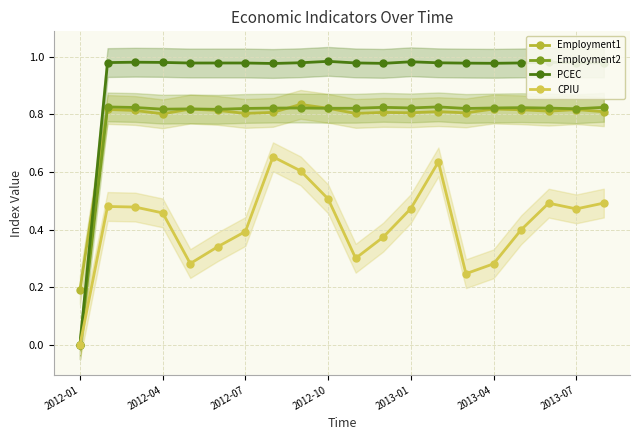

Count the number of data series in this chart.

4